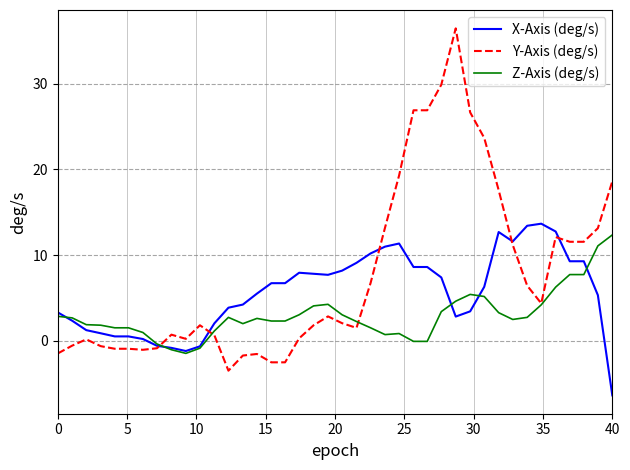

What is the sum of all X-Axis (deg/s) values?

226.4